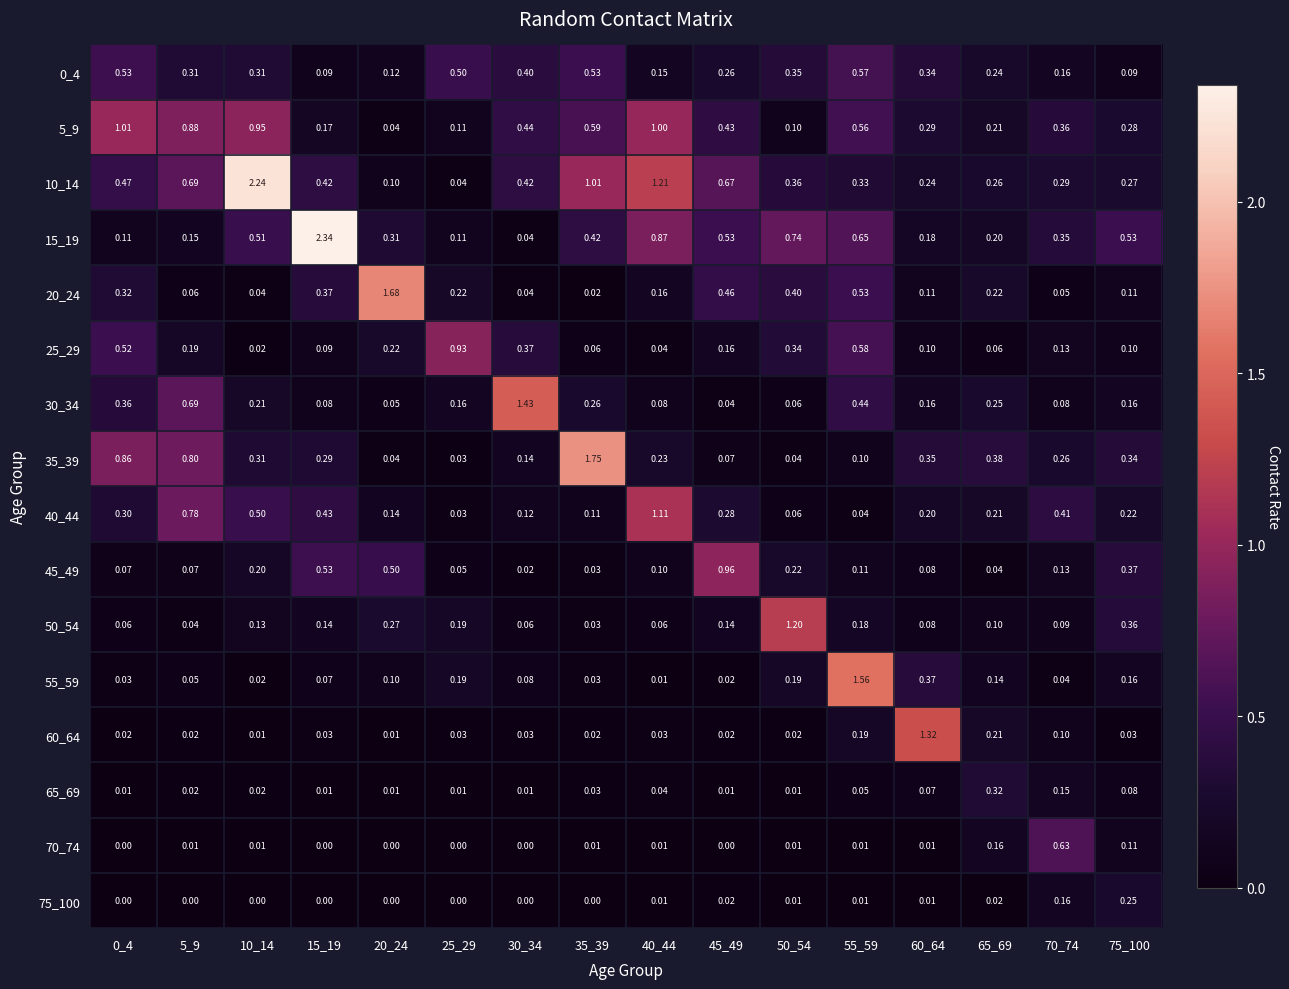

How many categories are shown in the chart?

16